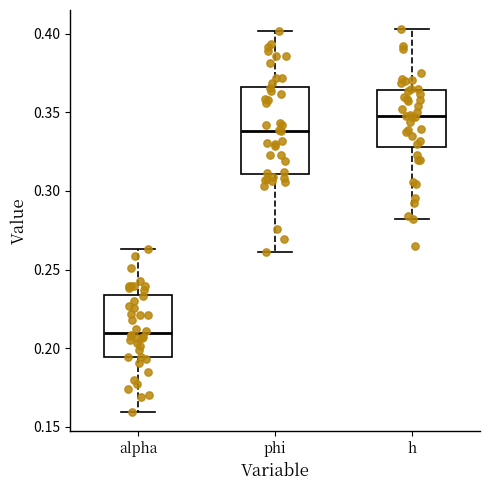

Which box's median line is the lowest?

alpha